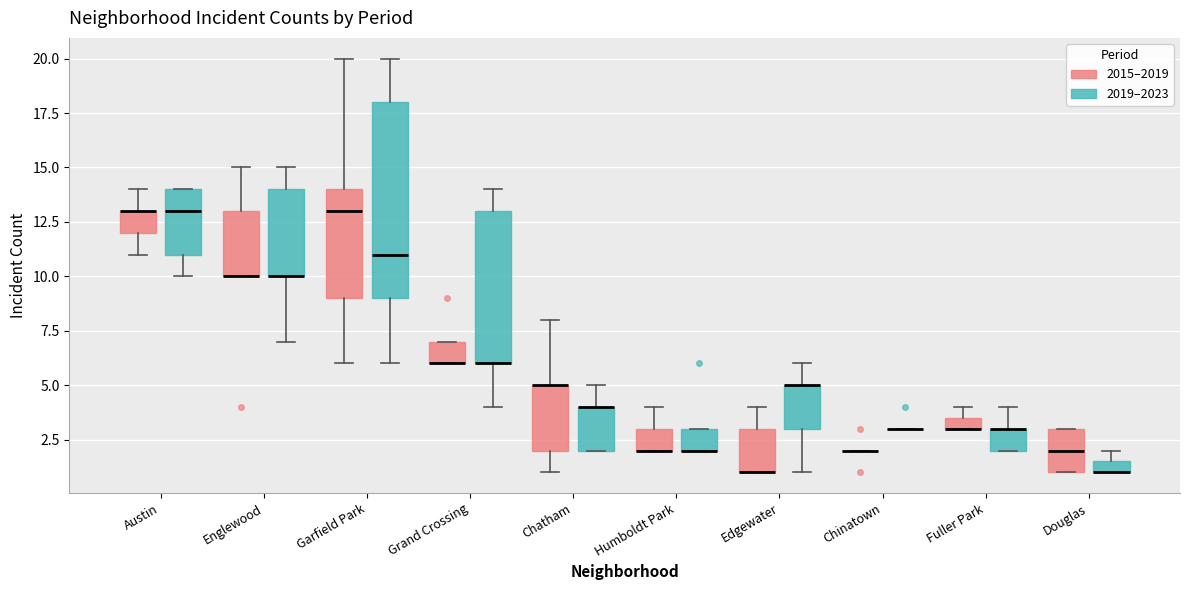

Comparing the boxes themselves (not the whiskers), which one is the tallest?

Garfield Park (2019–2023)